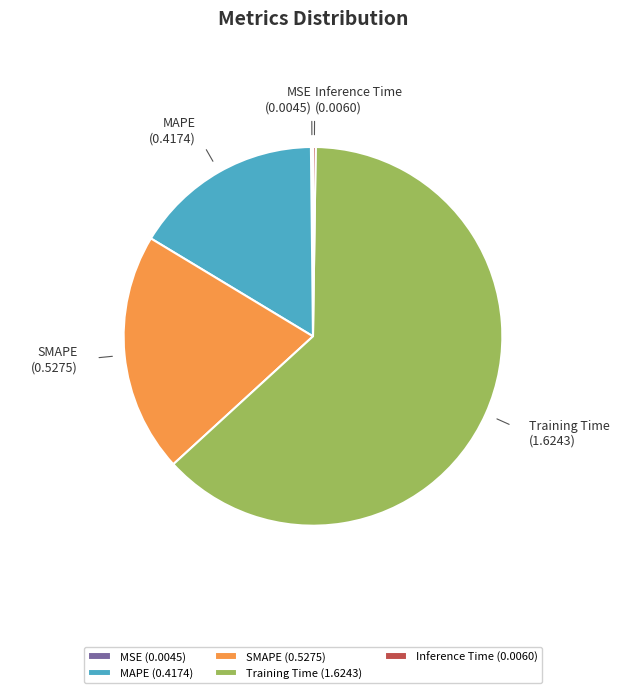

True or false: MAPE accounts for 16% of the total.

True